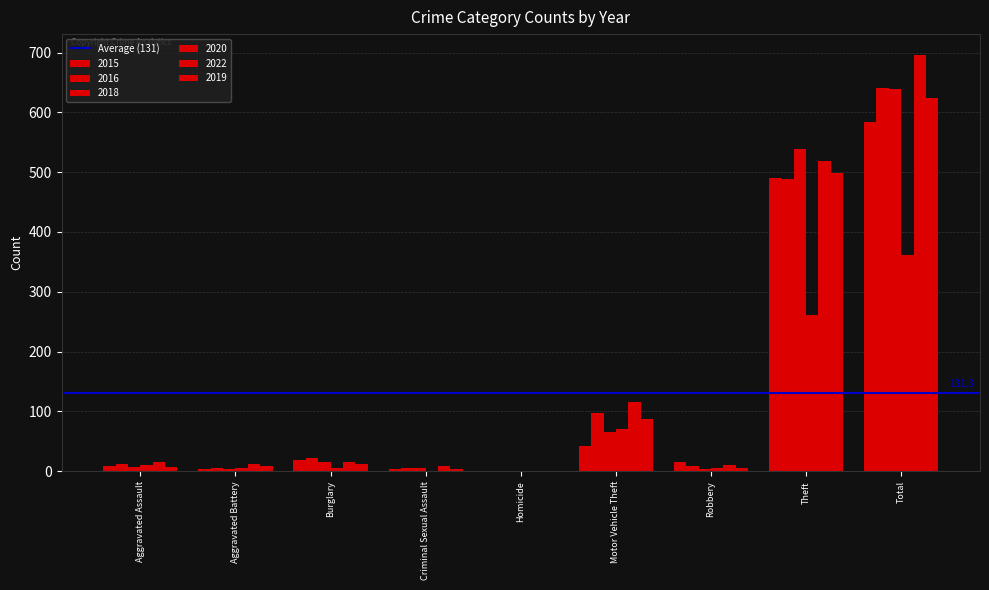

Are the bars grouped side by side (vs. stacked)?

Yes